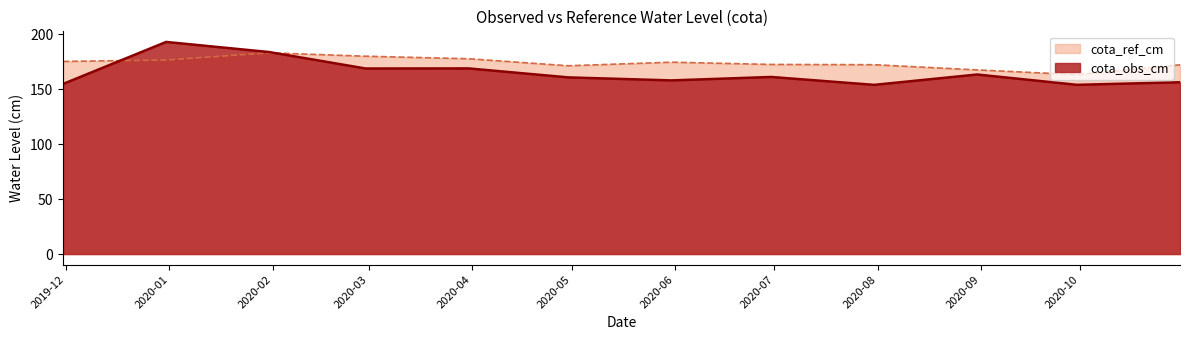

What are all the series names shown in the legend?

cota_ref_cm, cota_obs_cm